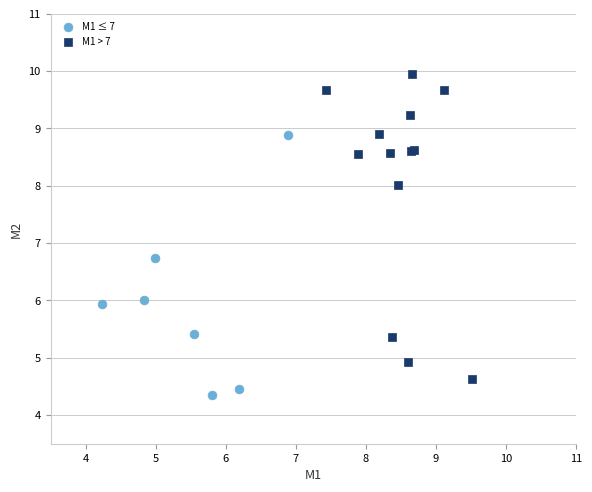

Which series has the widest spread of Y values?

M1 > 7